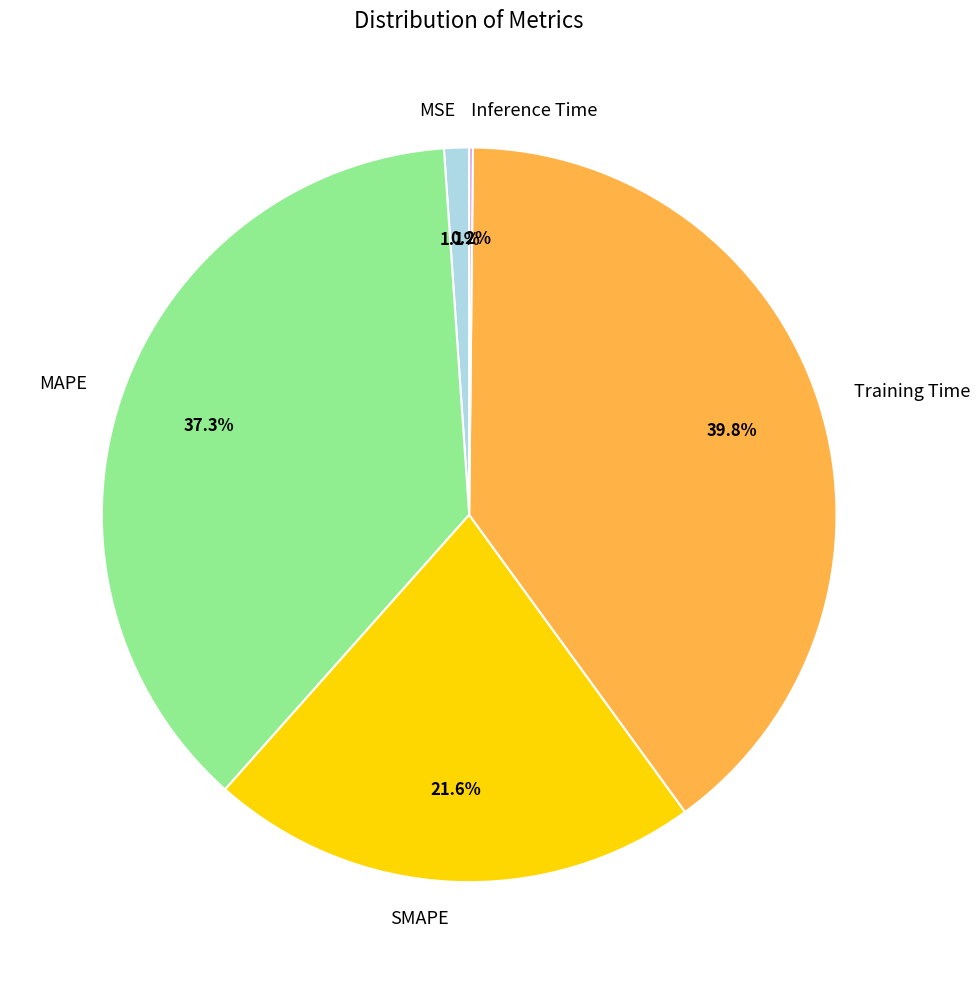

What portion of the pie excludes MAPE?

62.7%